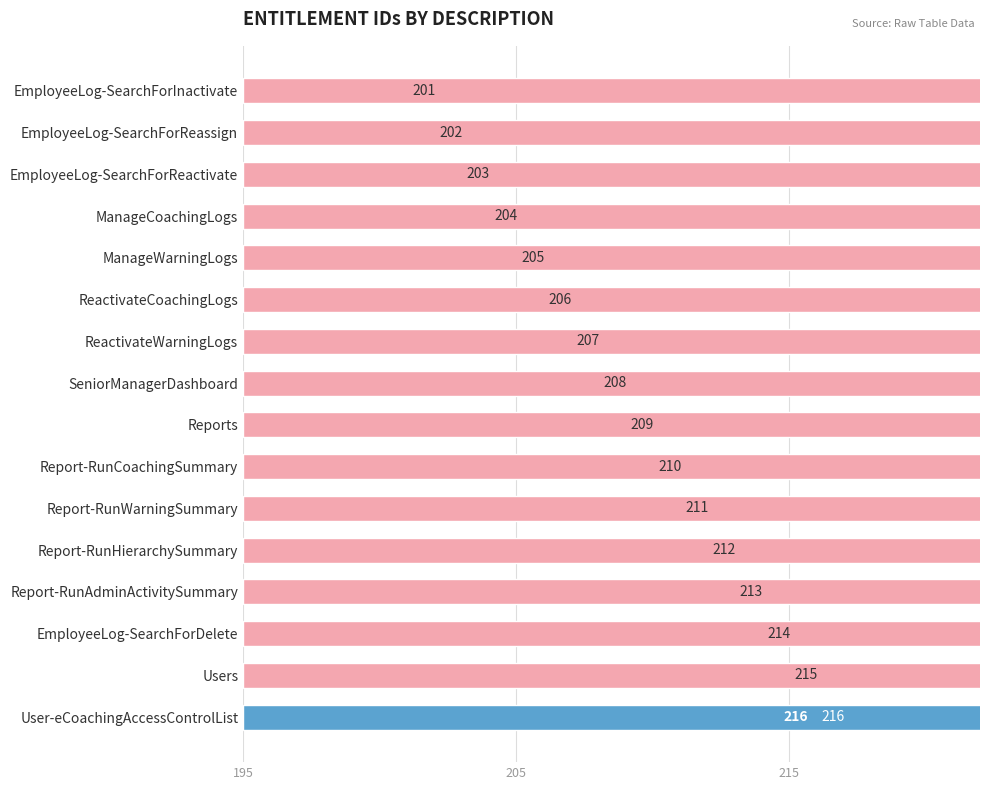

What is the minimum value shown in the chart?

201